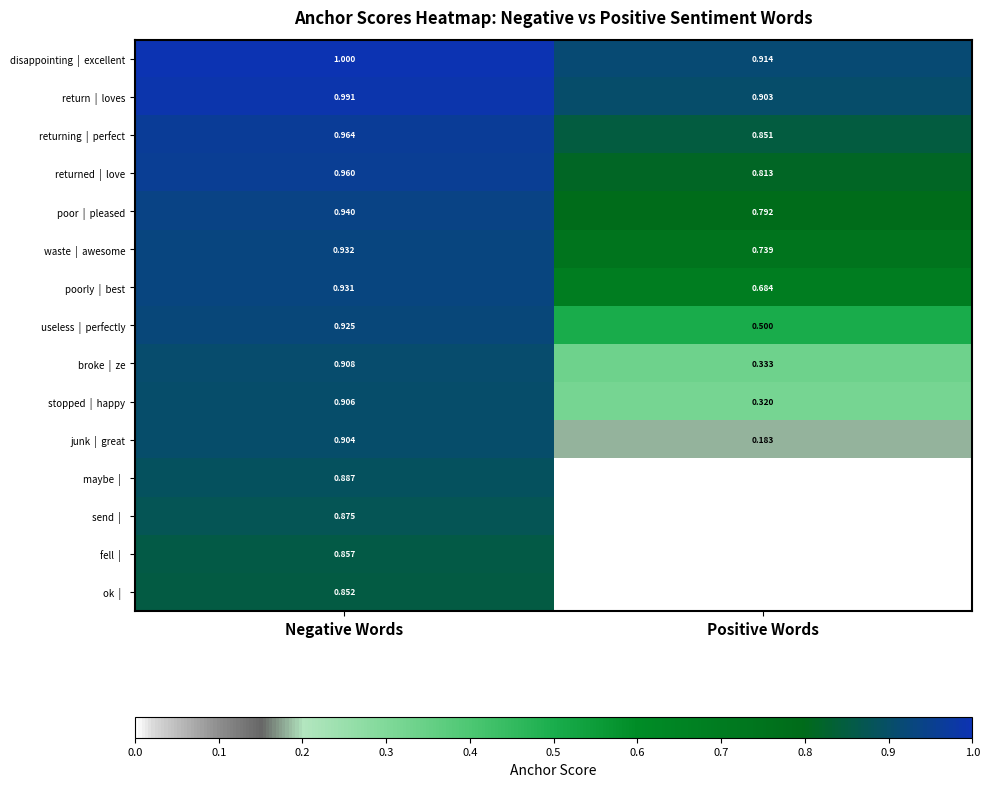

Count the number of data series in this chart.

15